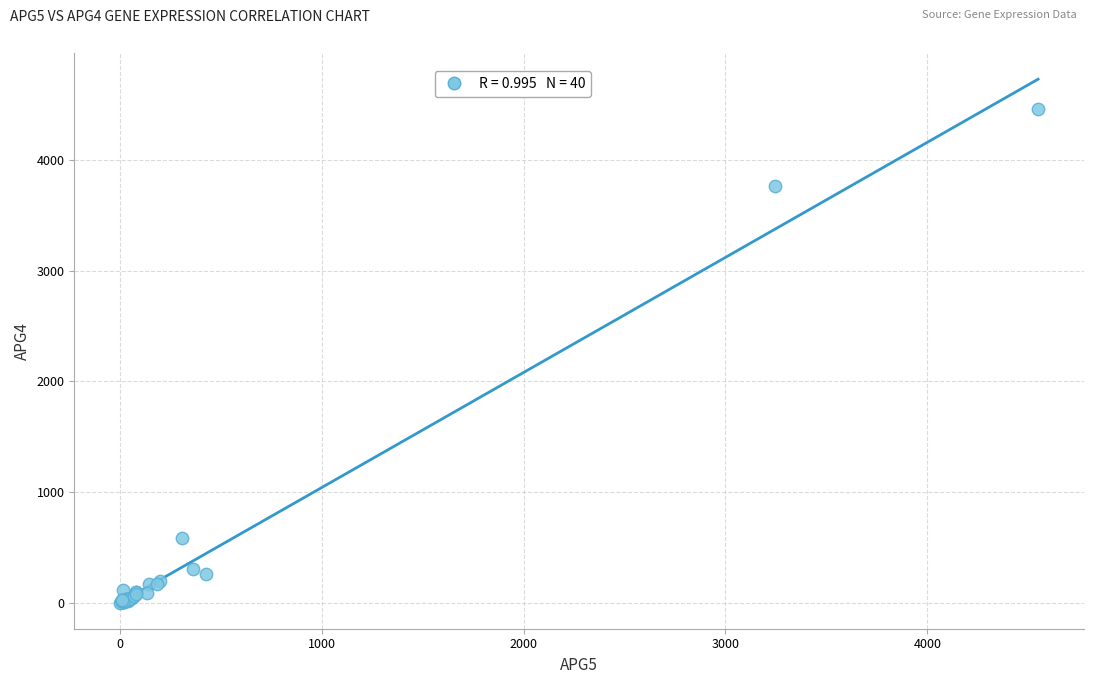

What Y value in the scatter plot is closest to 2233?

3760